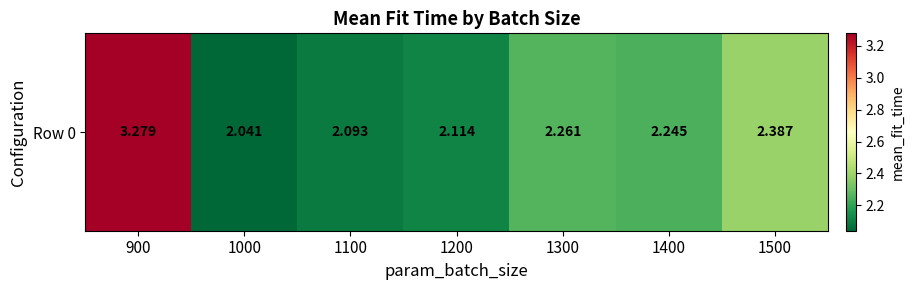

Which label corresponds to the smallest value in the chart?

1000